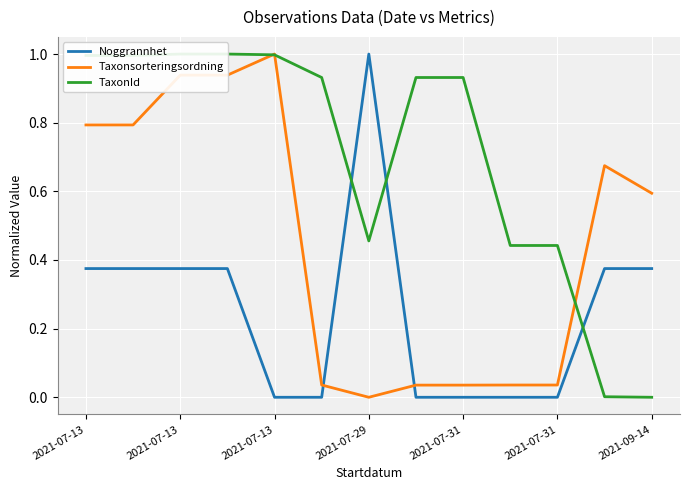

True or false: TaxonId has more than 2 points higher than both neighbors.

False